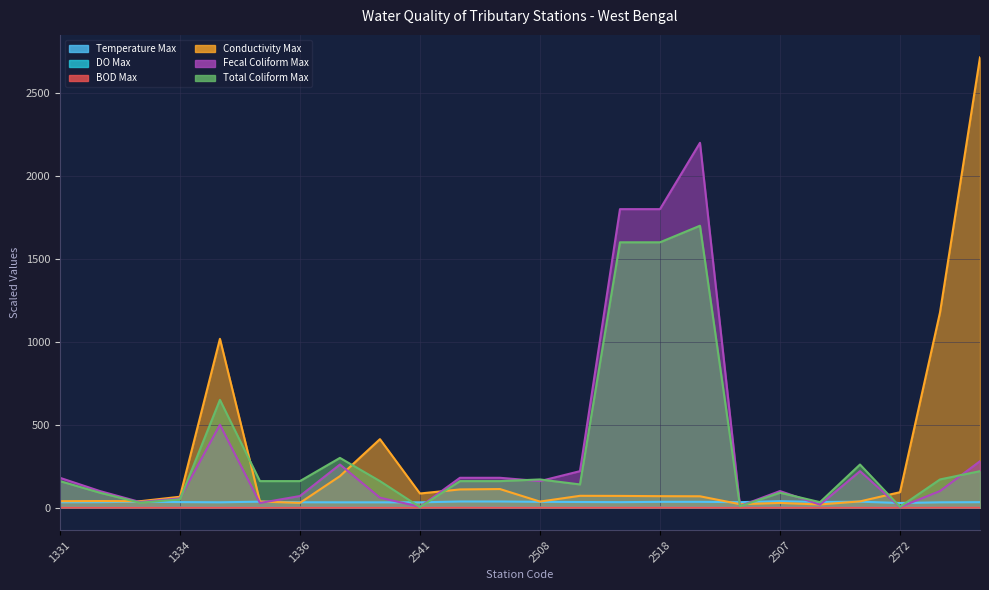

True or false: Conductivity Max has more than 0 points higher than both neighbors.

True